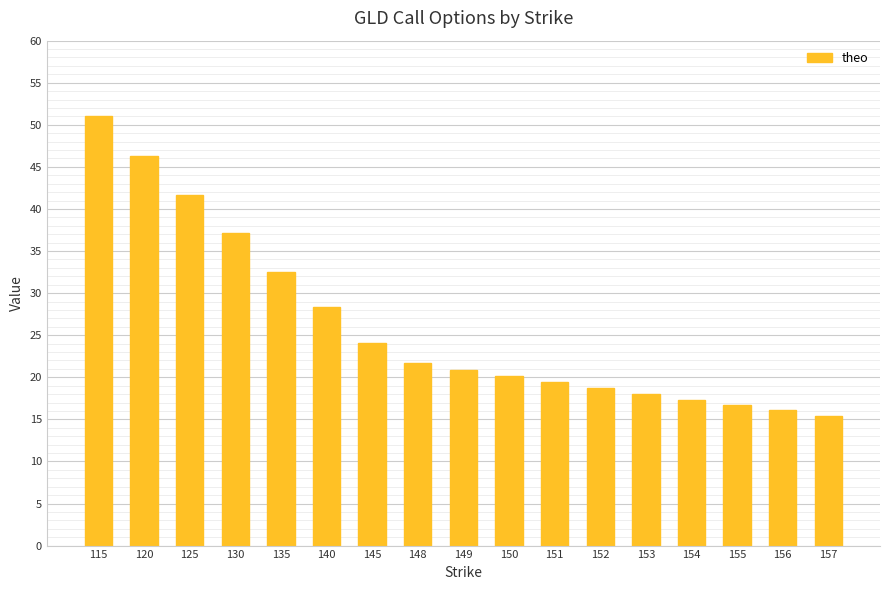

The value at 145 is 33.6. True or false?

False